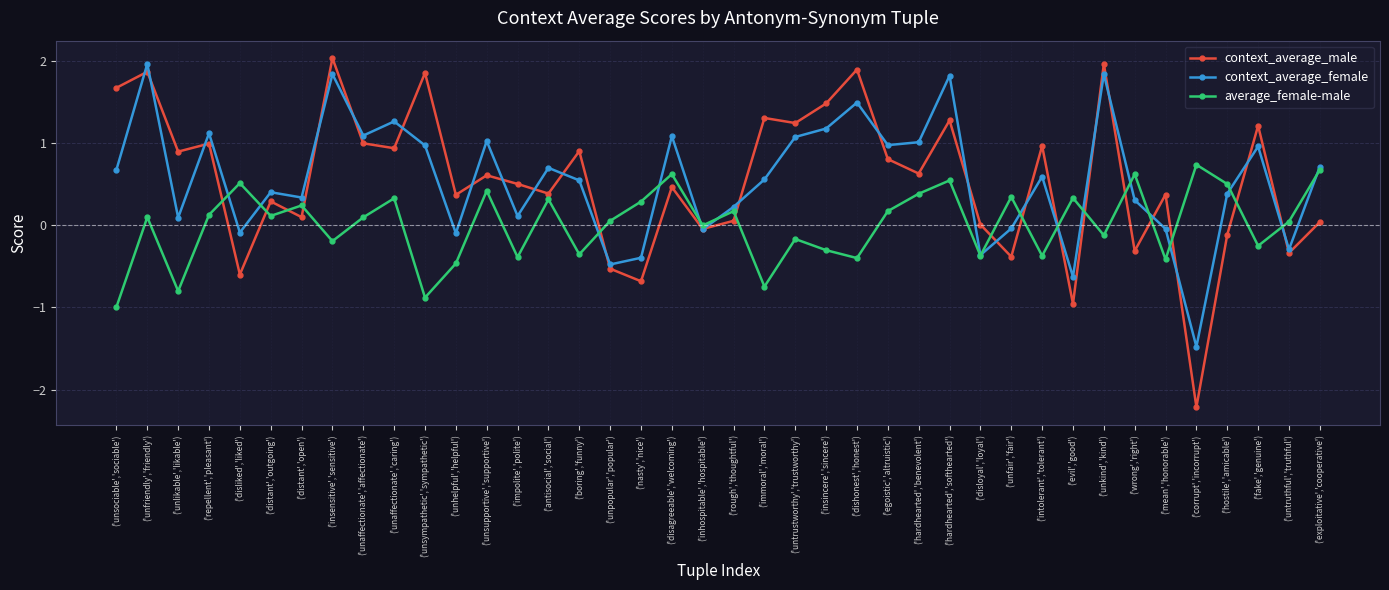

What is the total value across all series at ('hardhearted','softhearted')?

3.6